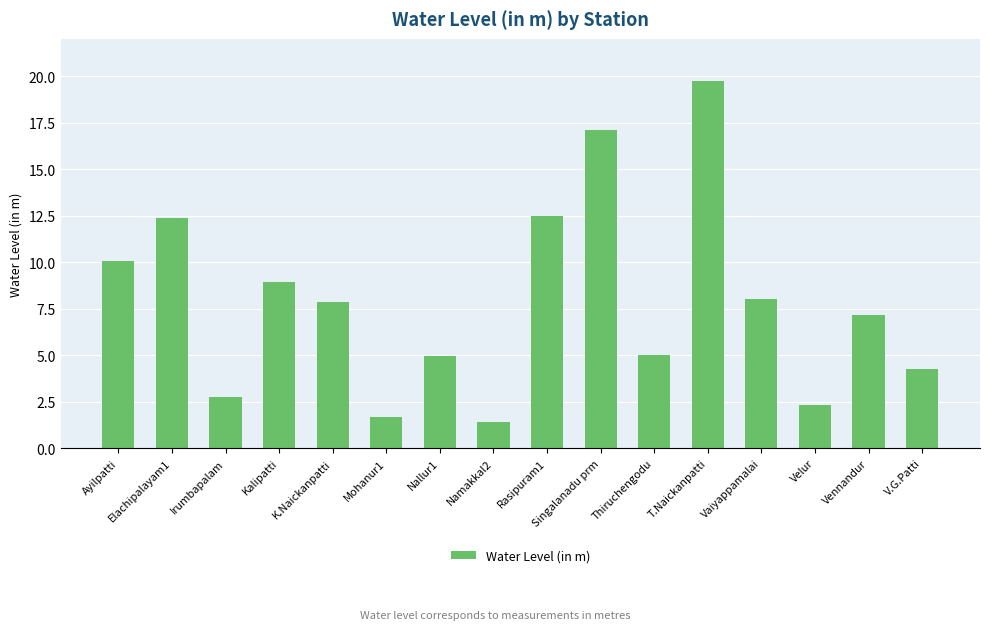

Are the bars horizontal?

No